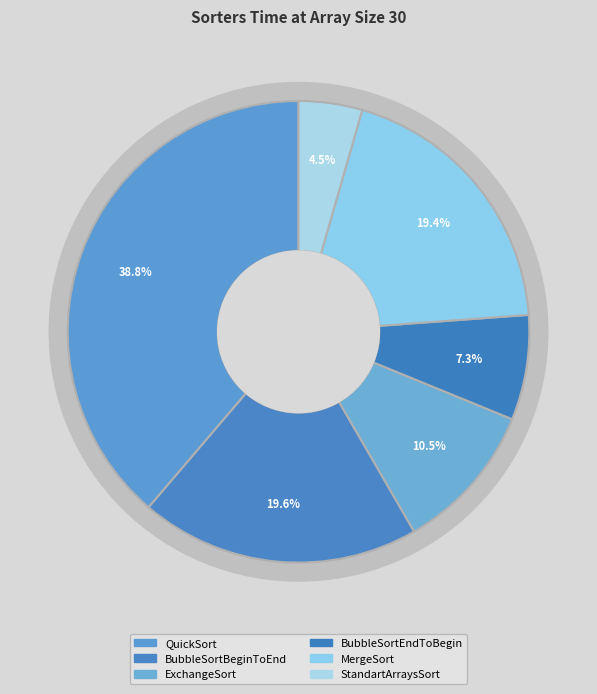

Is QuickSort the majority of the pie?

No